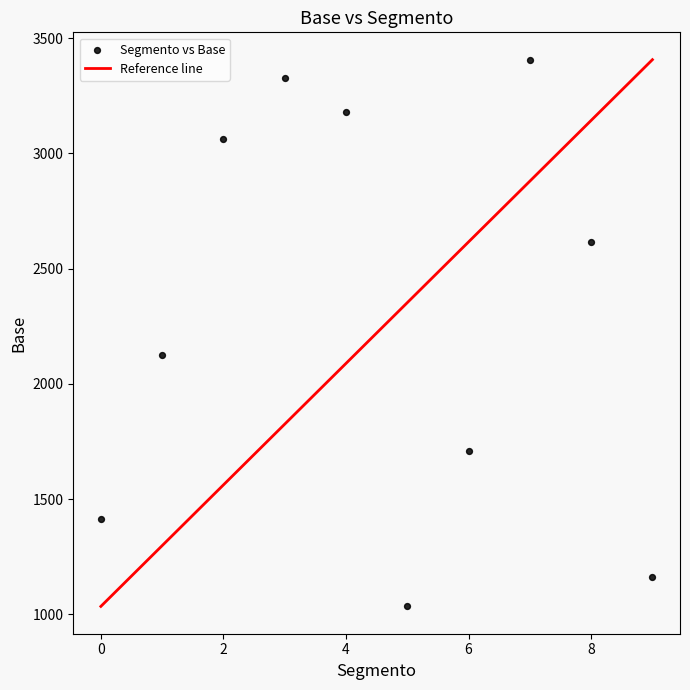

What is the average Y value?

2304